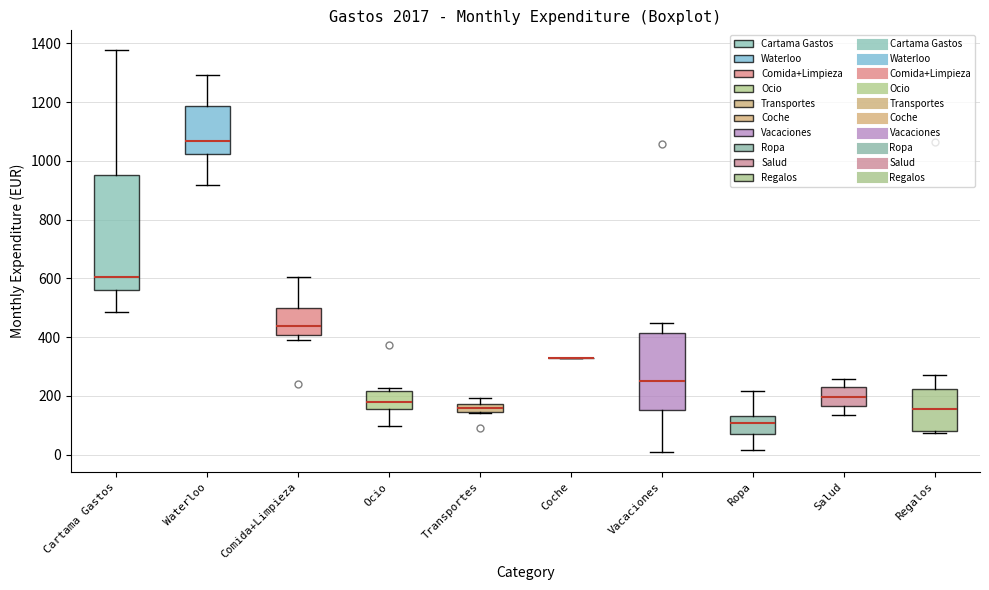

Comparing the boxes themselves (not the whiskers), which one is the tallest?

Cartama Gastos